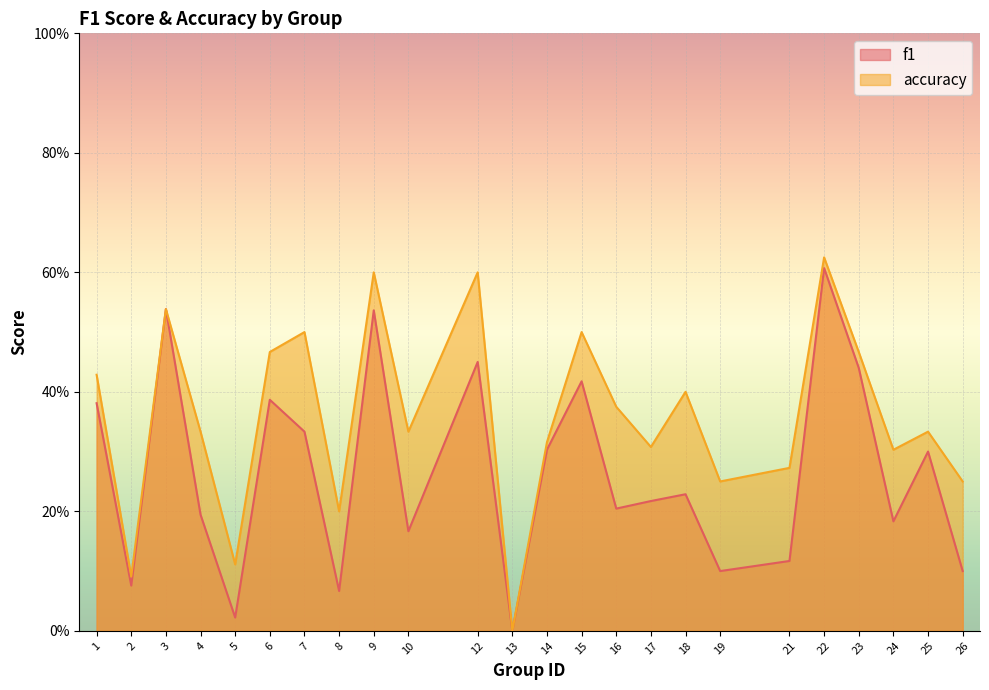

Which series has the largest total across all categories?

accuracy